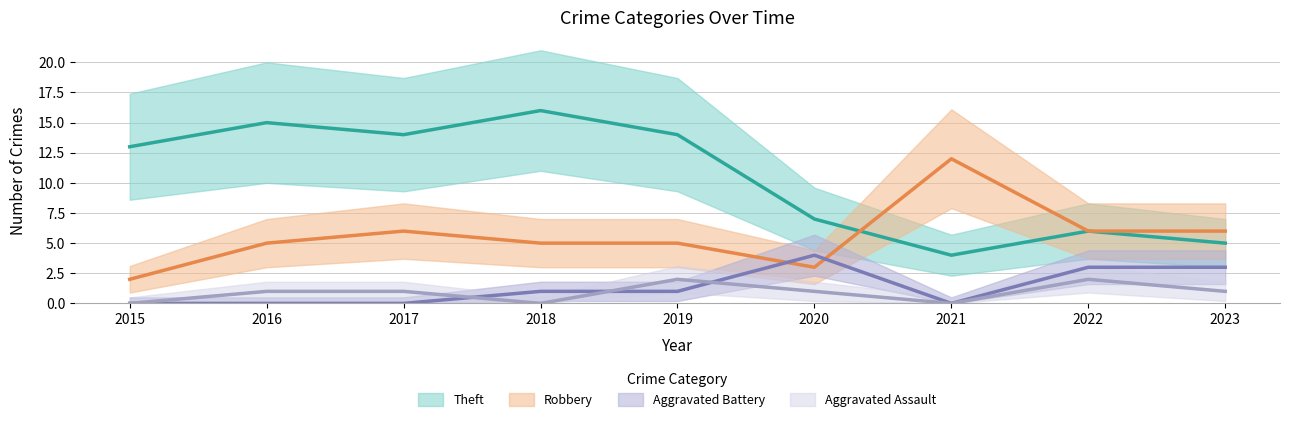

What is the minimum value for Theft?

4